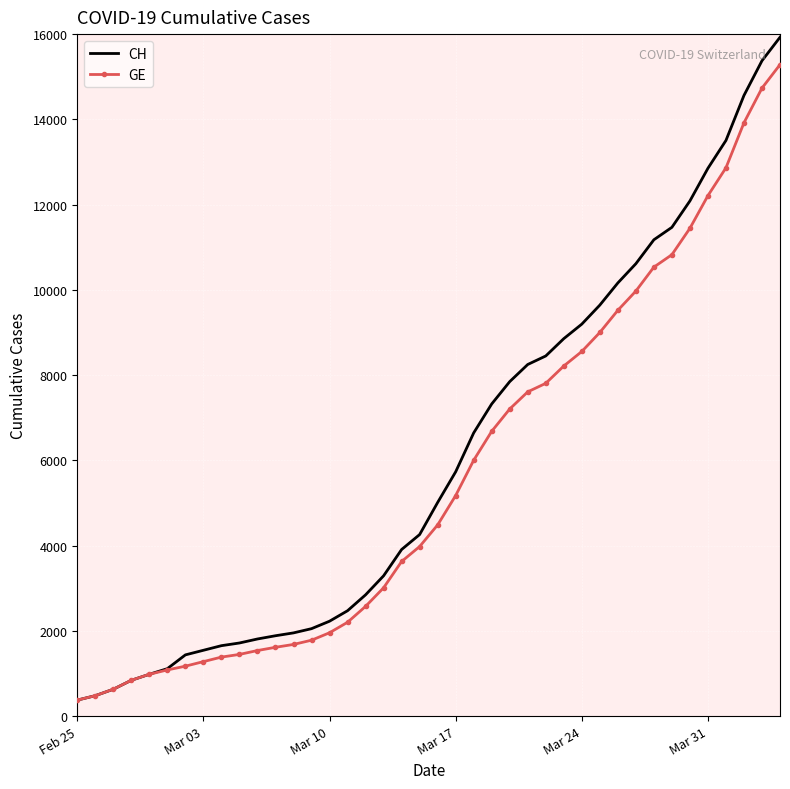

What is the average value of the GE series?

5641